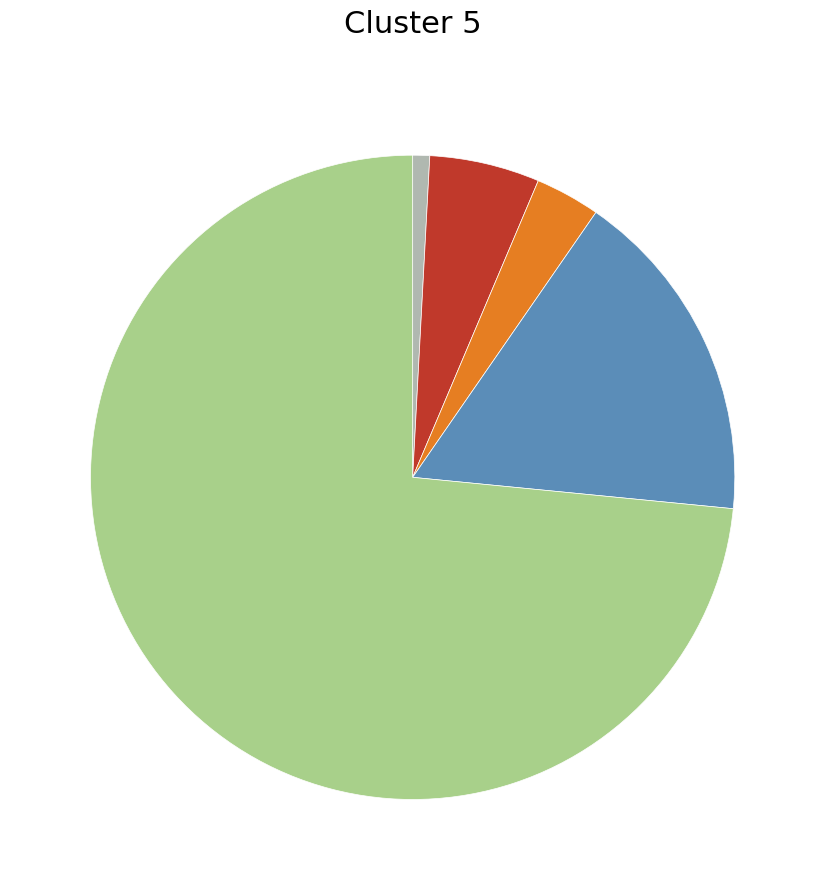

Is there any slice that represents more than half of the pie?

Yes